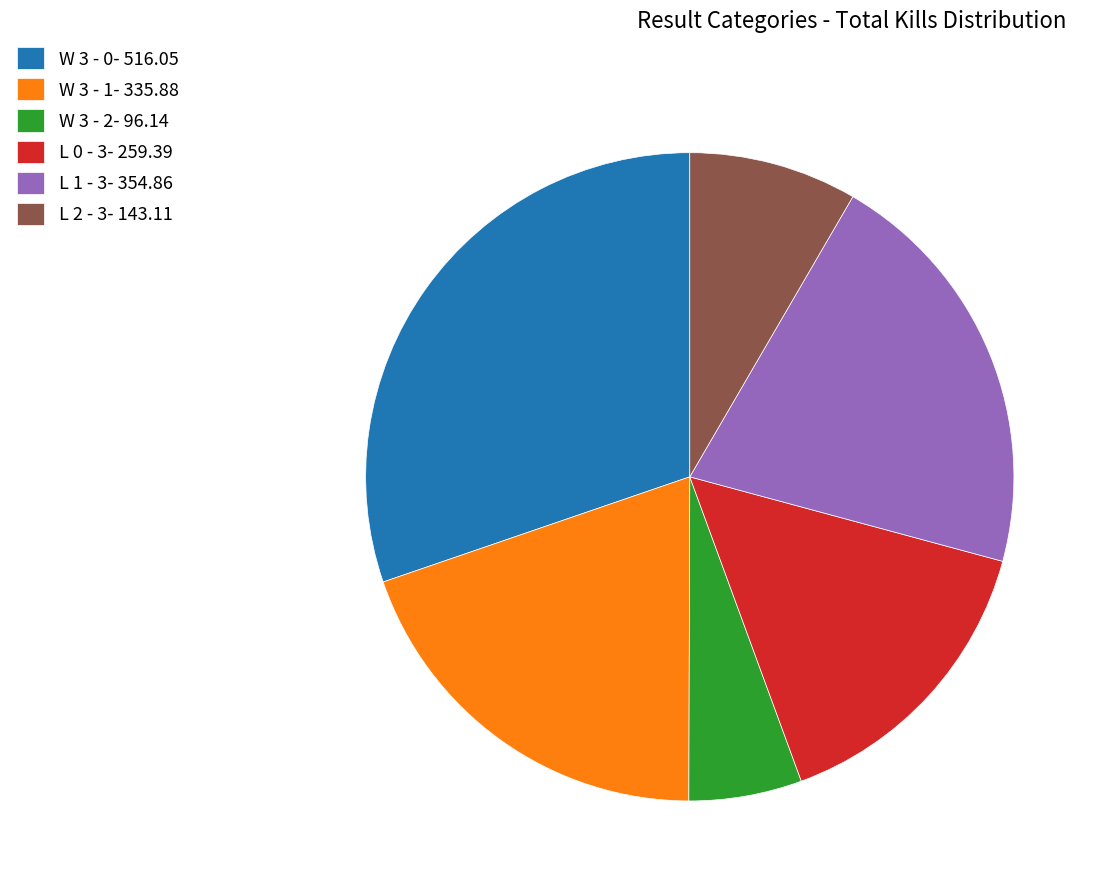

True or false: W 3 - 1- 335.88 accounts for 20% of the total.

True